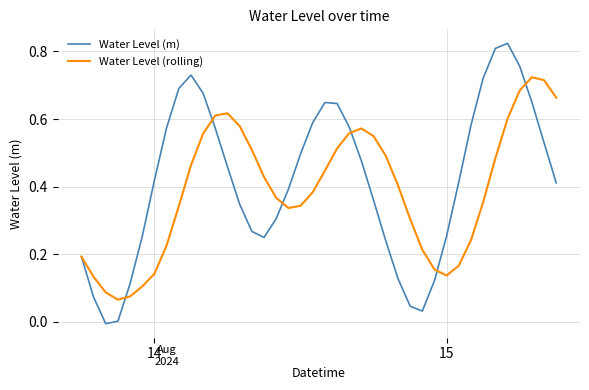

What is the sum of all Water Level (rolling) values?

15.6